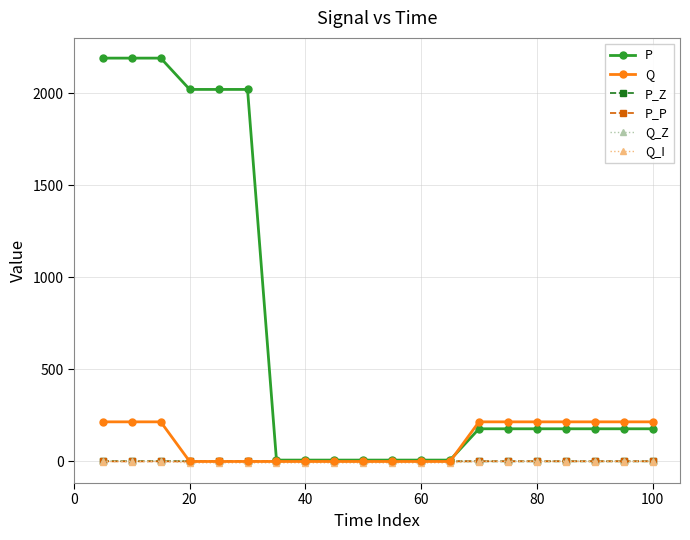

At how many categories does at least one series exceed 1296?

6